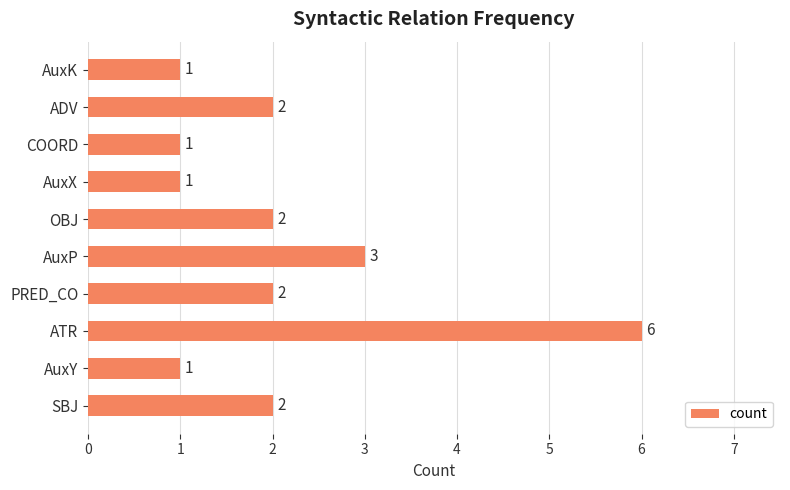

At which label is the value closest to 3?

AuxP